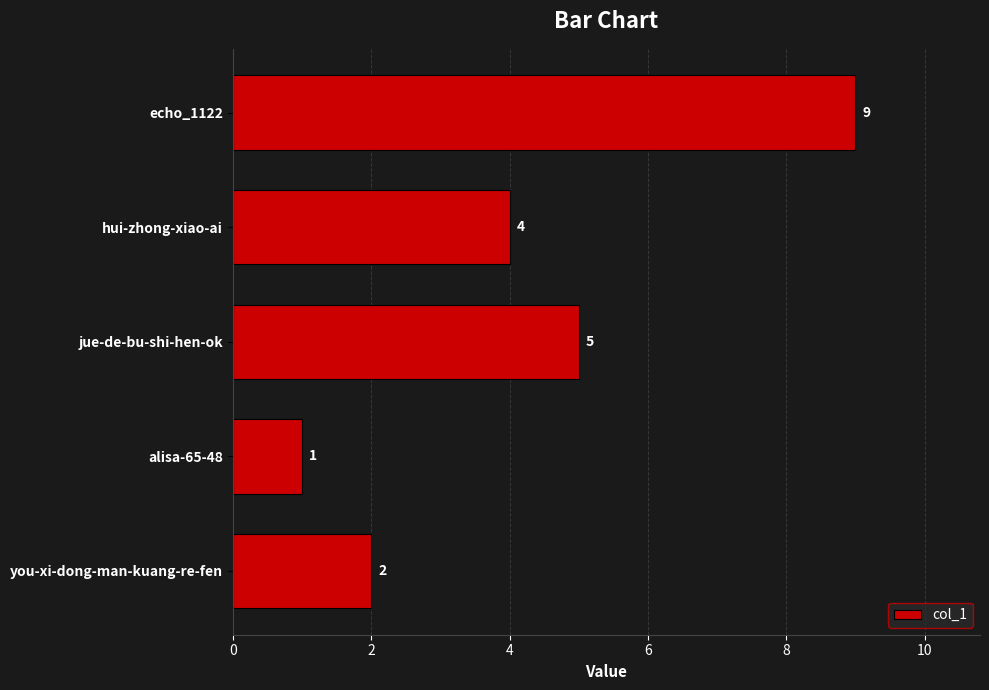

Where is the data nearest to the value 5?

jue-de-bu-shi-hen-ok